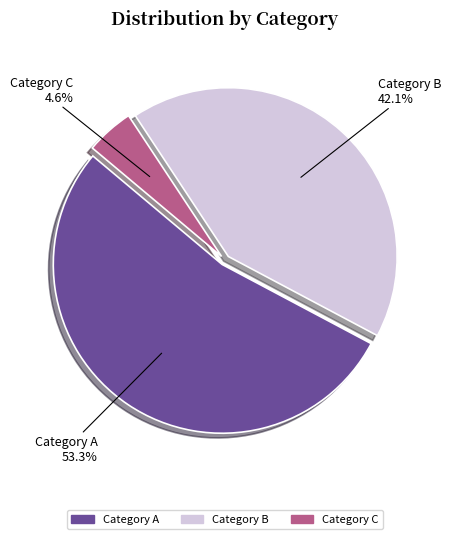

Is there a majority slice in this chart?

Yes